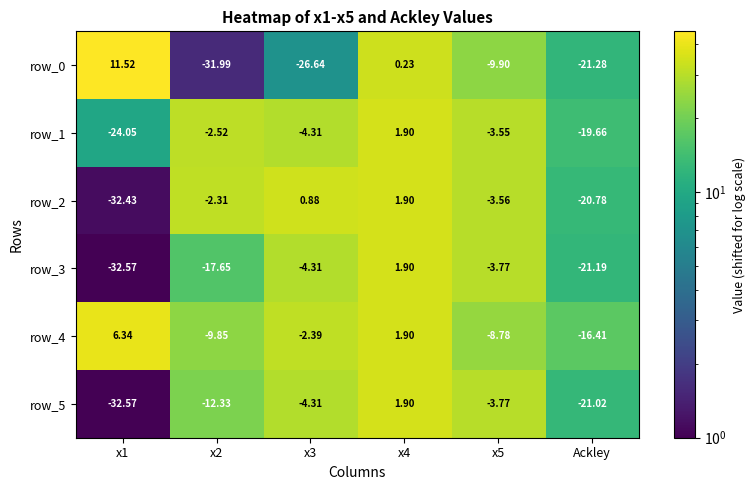

Which series has the largest range (max minus min)?

row_0